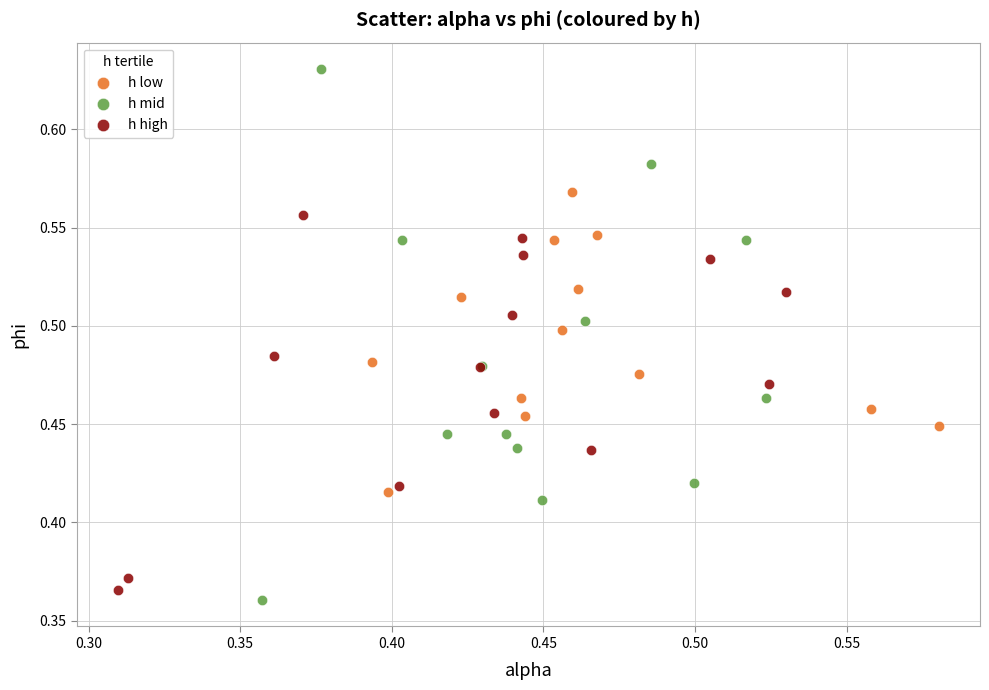

Which series has the widest spread of Y values?

h mid